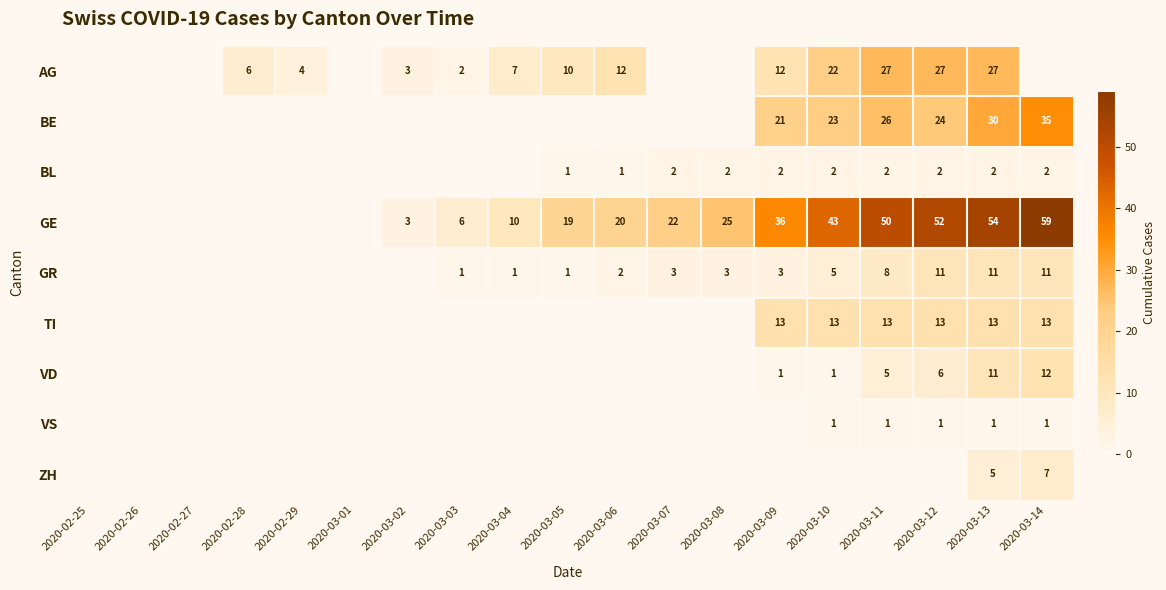

At how many categories does at least one series exceed 50?

3